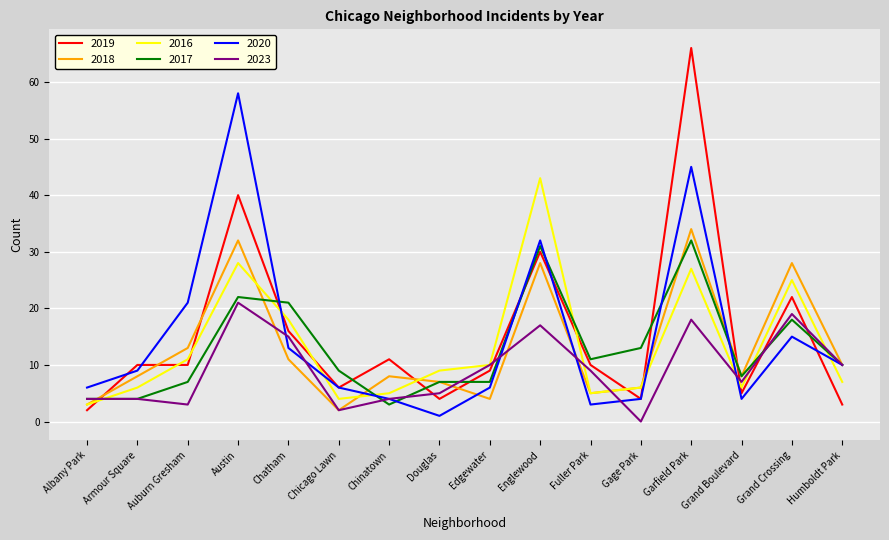

The value of 2019 at Grand Crossing is 15. True or false?

False